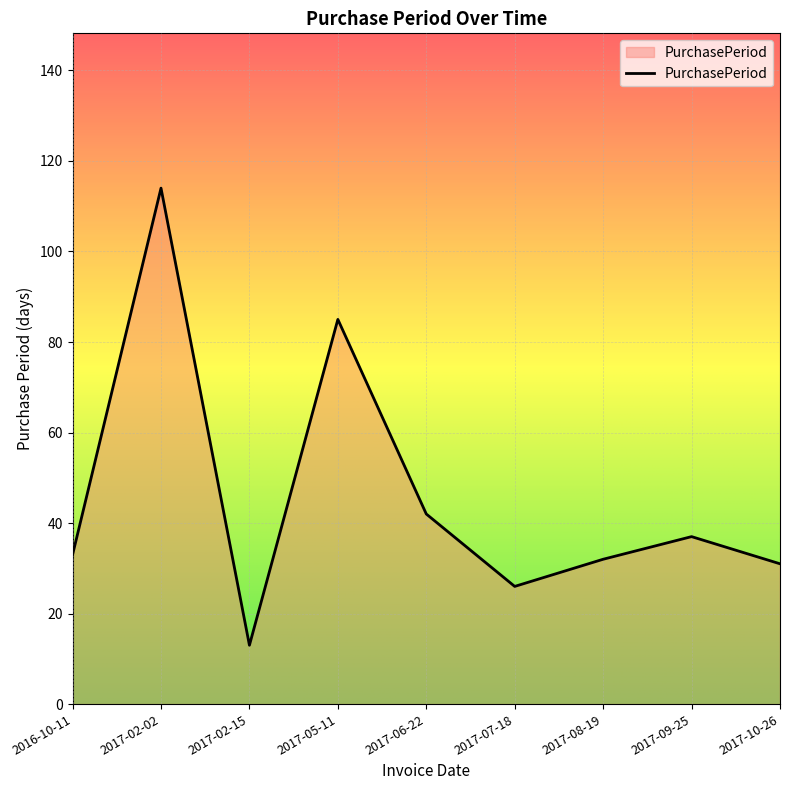

What is the sum of all values?

413